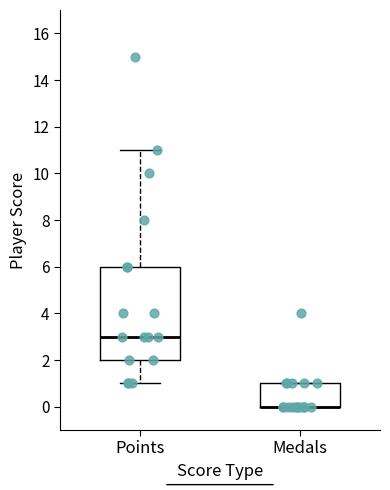

Where is the upper edge of the box for Points on the y-axis? The values are not printed on the chart, so give them approximately, as read against the axis.

6